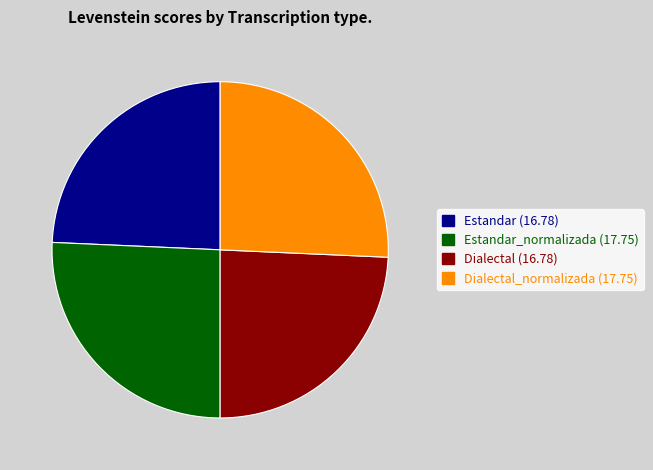

Is there any slice that represents more than half of the pie?

No